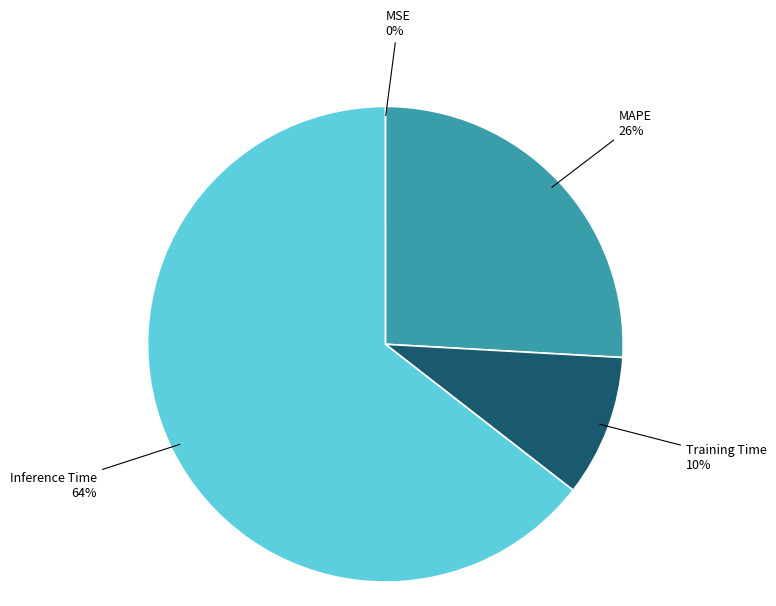

Combined, do MAPE and Training Time account for over 50%?

No